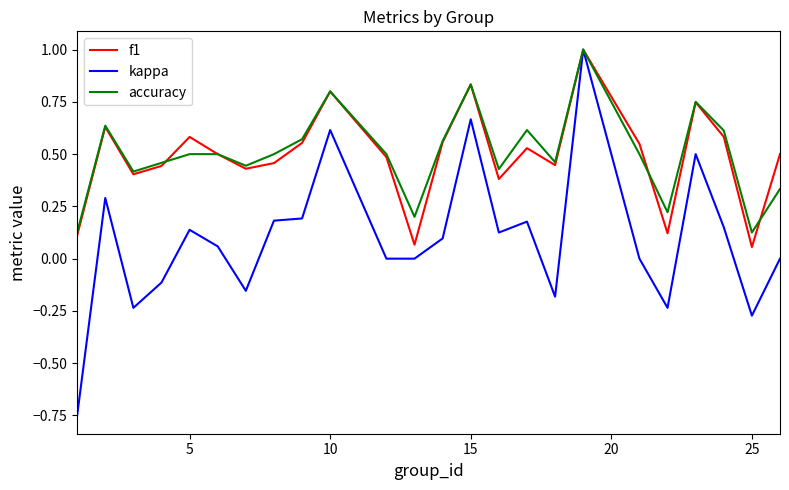

Which series has the largest range (max minus min)?

kappa